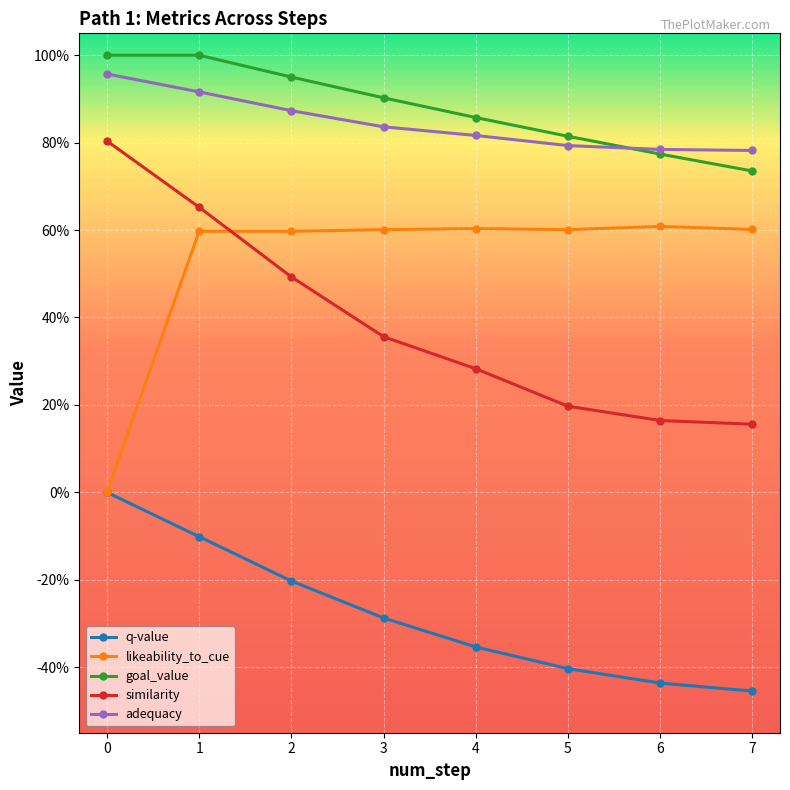

Reading left to right, list all the values displayed in this chart.

q-value: 0.0	-0.1	-0.2	-0.3	-0.4	-0.4	-0.4	-0.5
likeability_to_cue: 0.0	0.6	0.6	0.6	0.6	0.6	0.6	0.6
goal_value: 1.0	1.0	0.9	0.9	0.9	0.8	0.8	0.7
similarity: 0.8	0.7	0.5	0.4	0.3	0.2	0.2	0.2
adequacy: 1.0	0.9	0.9	0.8	0.8	0.8	0.8	0.8